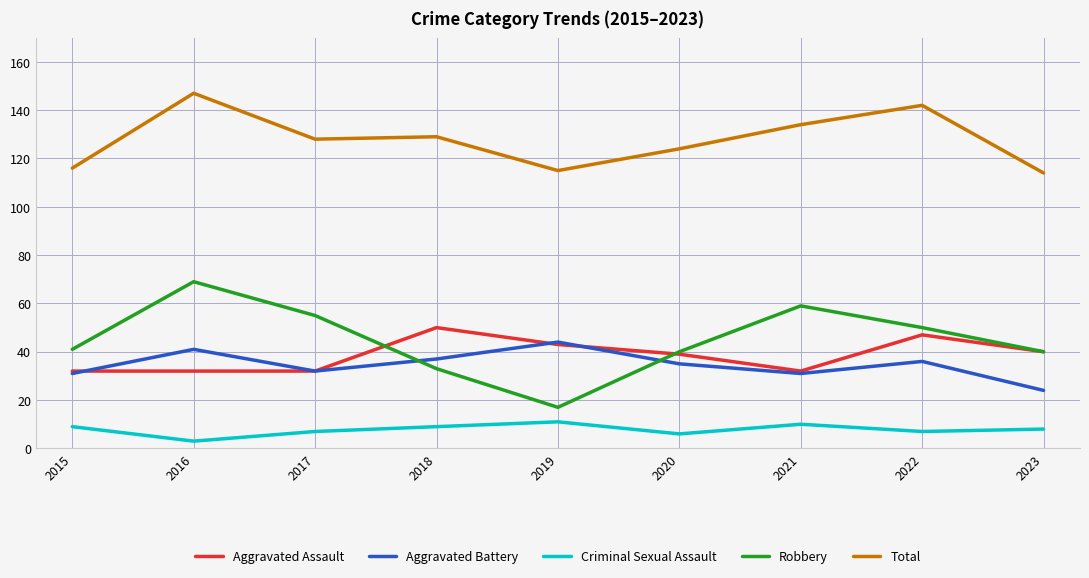

Does the chart display data point markers on the line(s)?

No